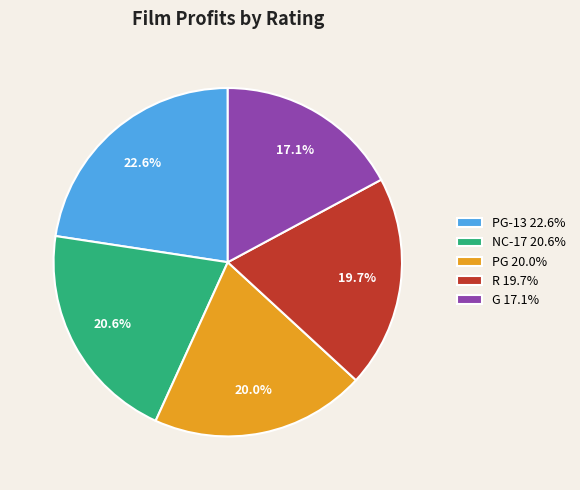

Does NC-17 20.6% represent more than half of the total?

No